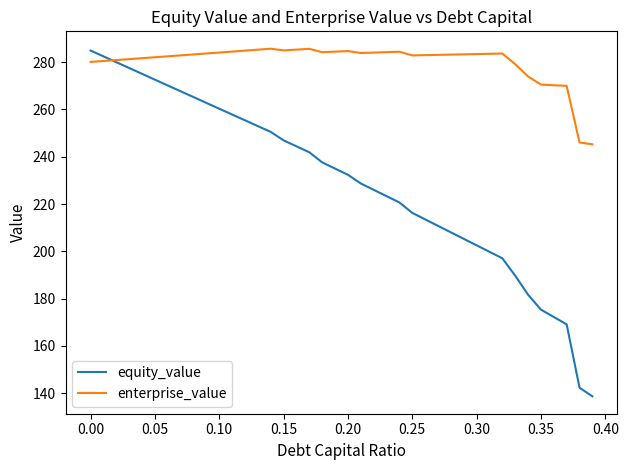

Which series has the largest total across all categories?

enterprise_value